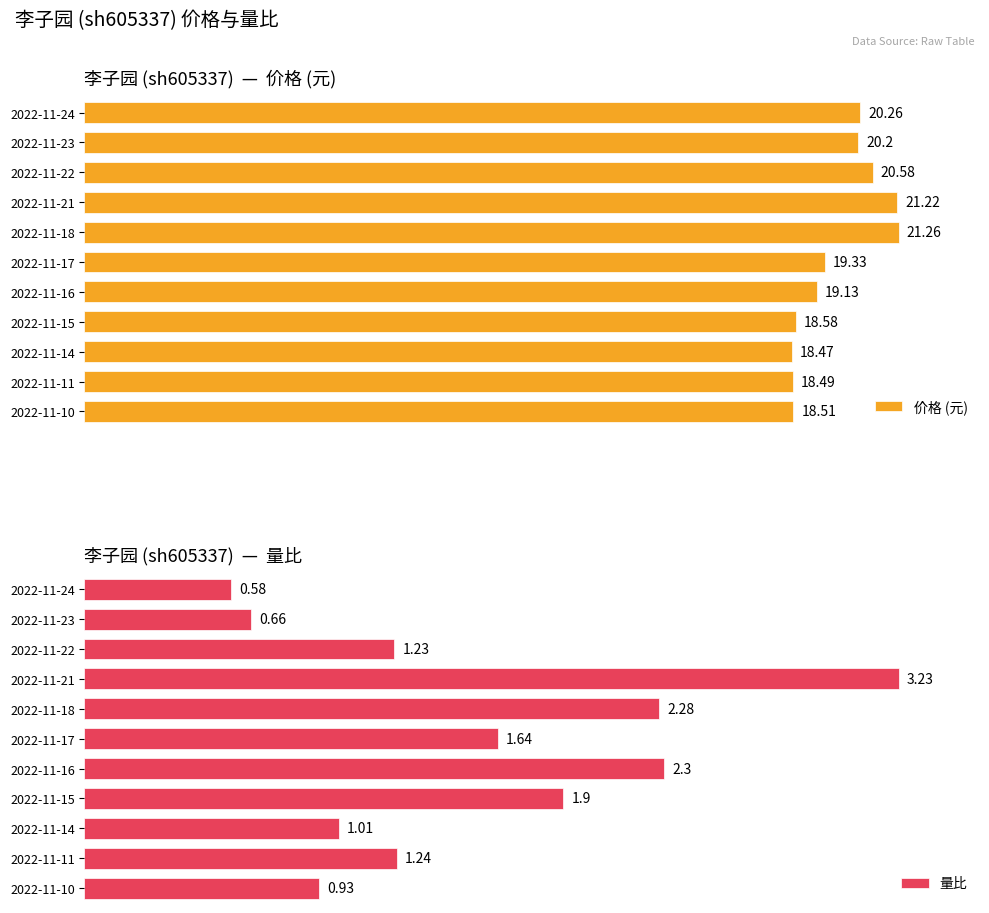

Which series has the largest range (max minus min)?

价格 (元)